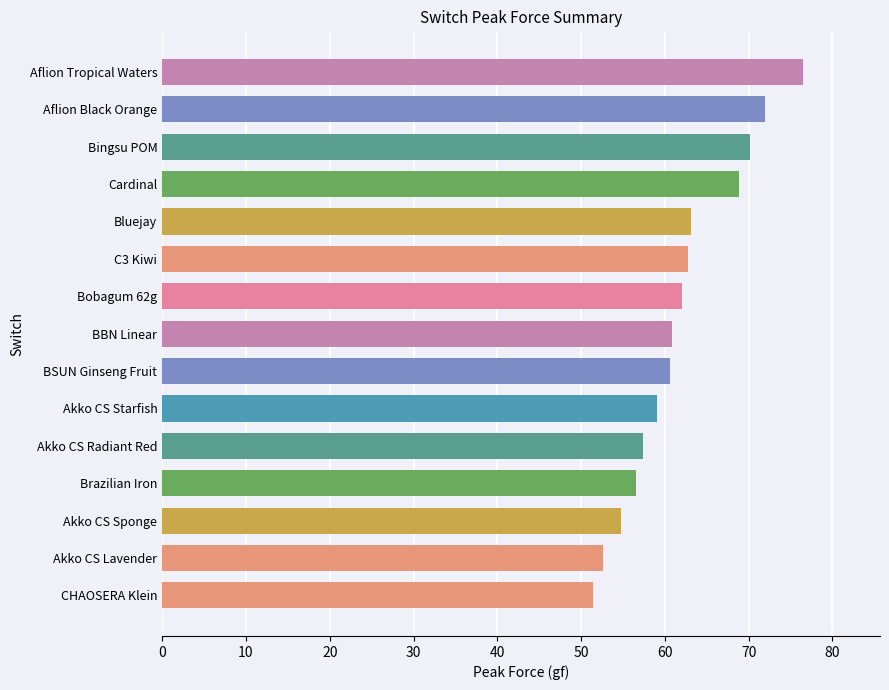

What is the difference between the maximum and minimum values?

25.1